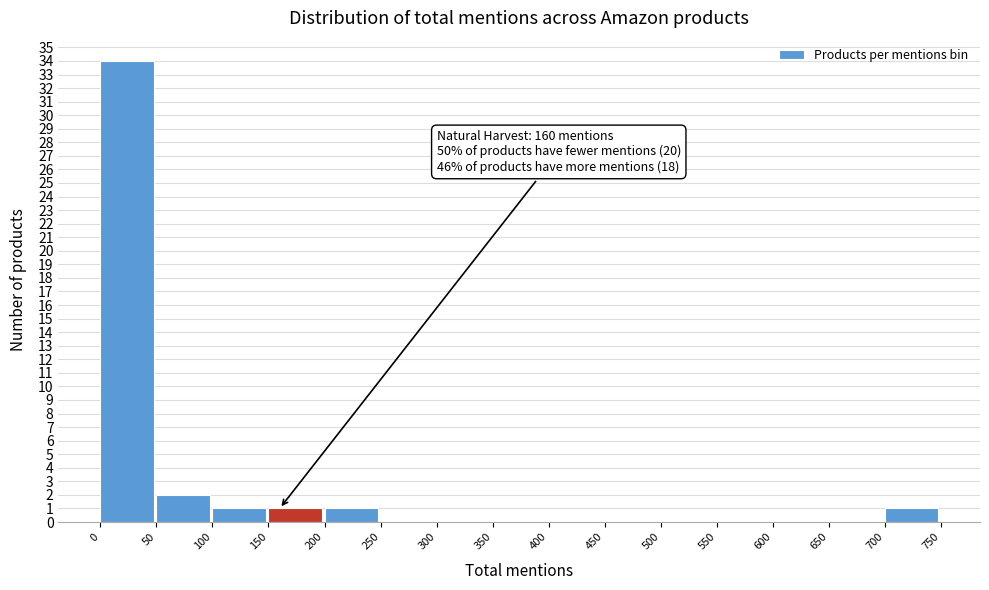

Over which range of the x-axis is the bar tallest?

0 to 50